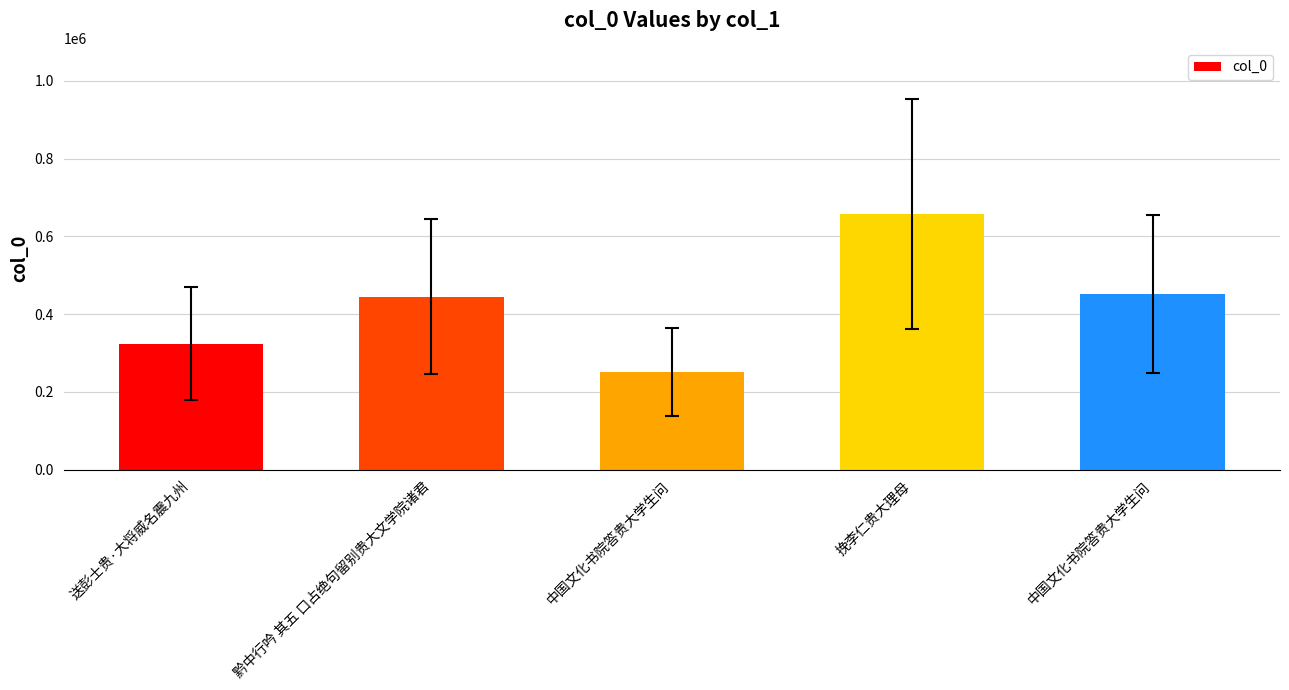

What is the greatest value displayed?

657776